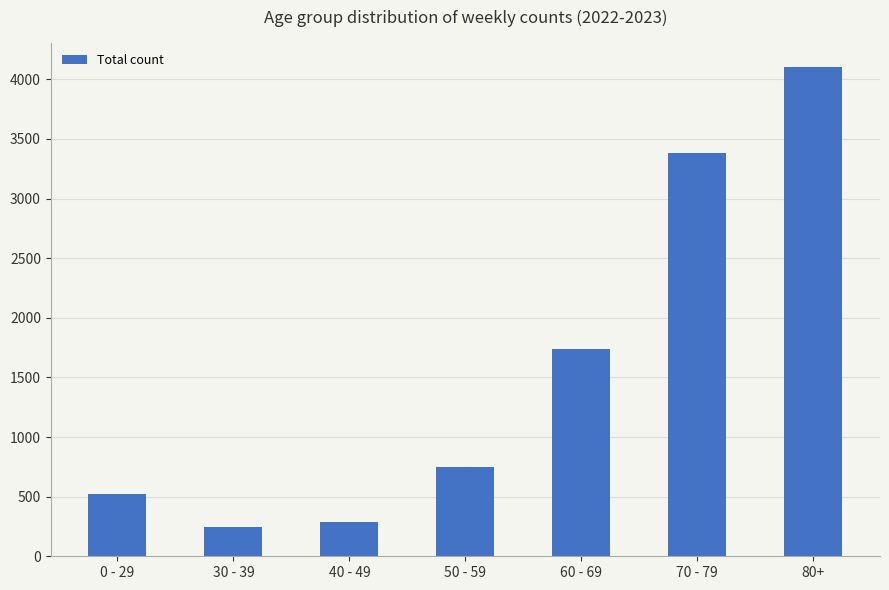

List the labels in order of value, largest first.

80+, 70 - 79, 60 - 69, 50 - 59, 0 - 29, 40 - 49, 30 - 39